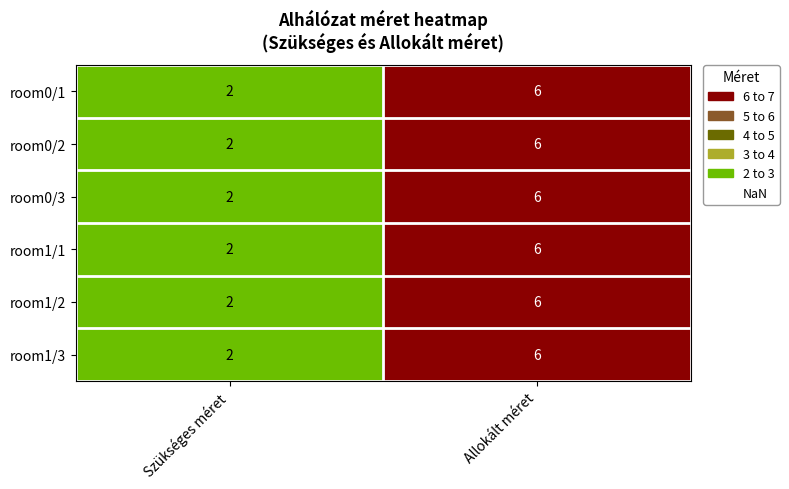

At how many categories does at least one series exceed 4?

1